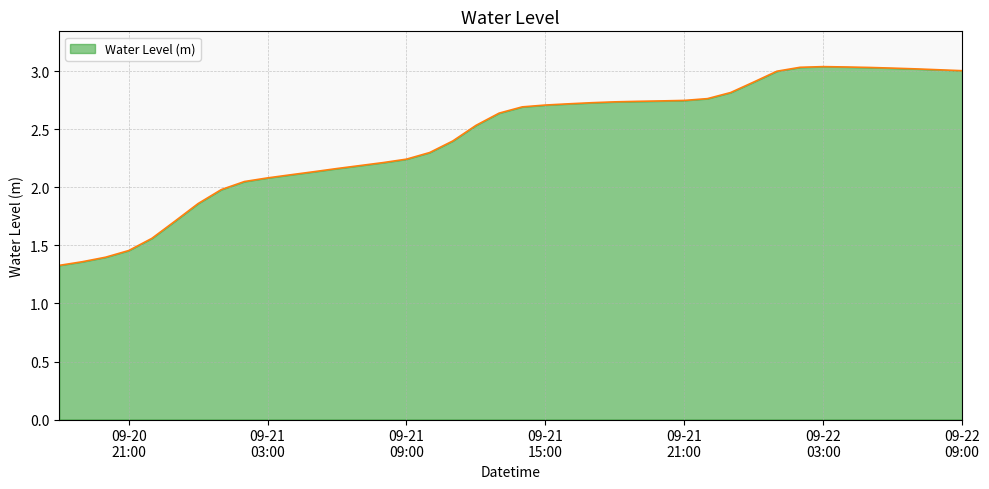

What is the difference between the maximum and minimum values?

1.7